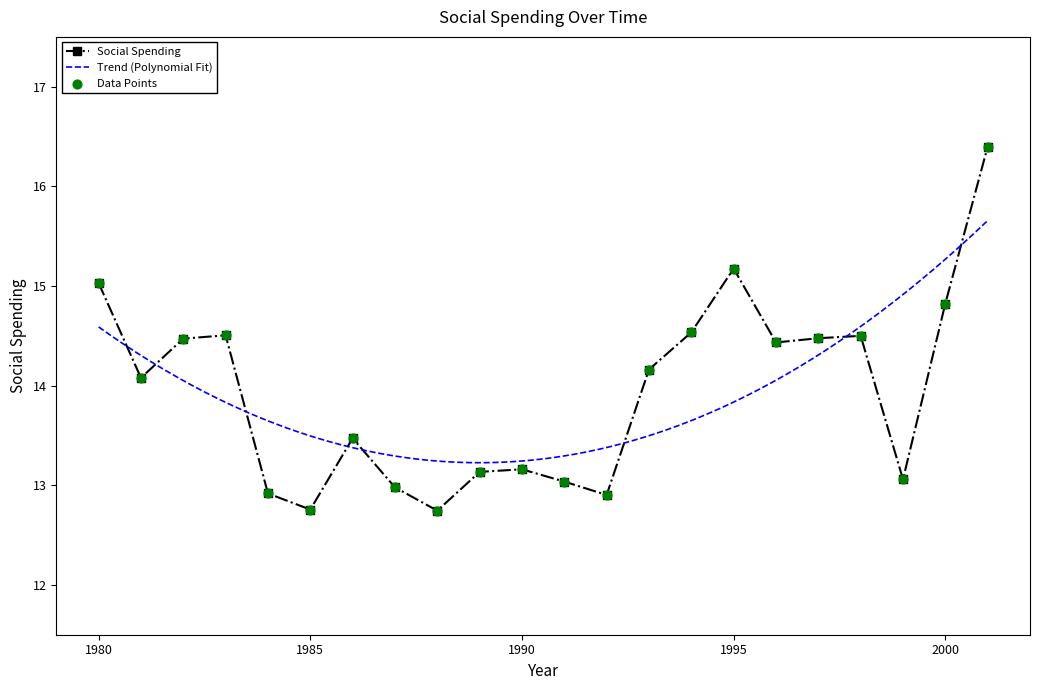

Which has a higher value, 1992 or 1999?

1999